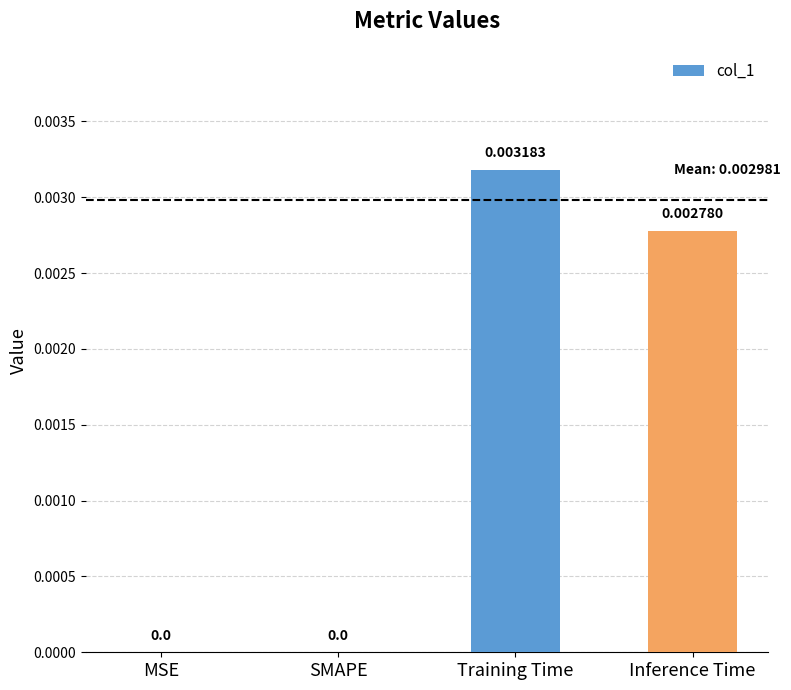

Between Inference Time and Training Time, which is larger?

Training Time